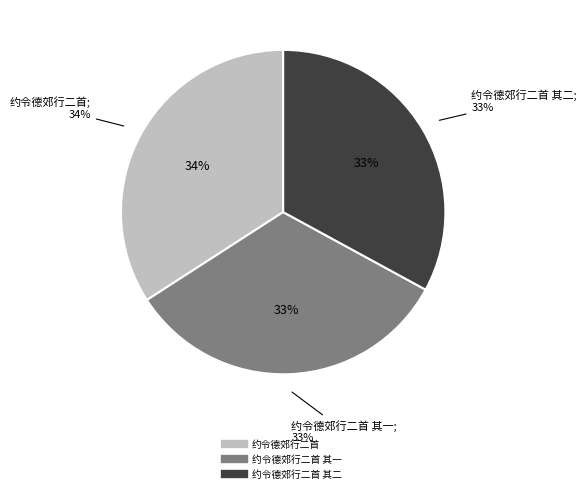

To the nearest percent, what portion does 约令德郊行二首 其一 represent?

33%